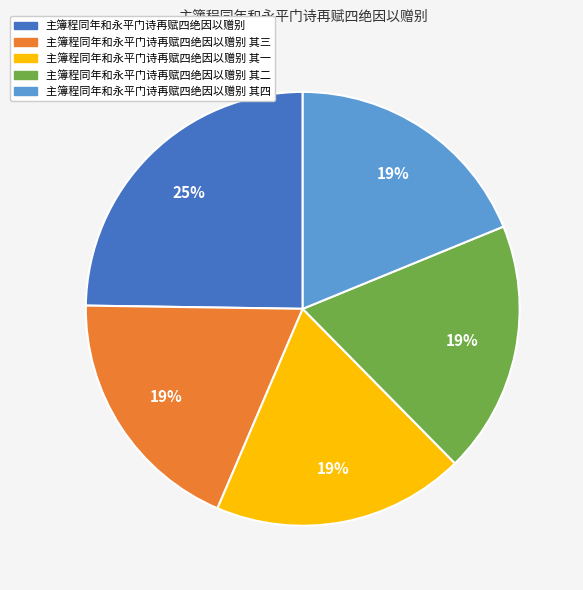

Is there any slice that represents more than half of the pie?

No